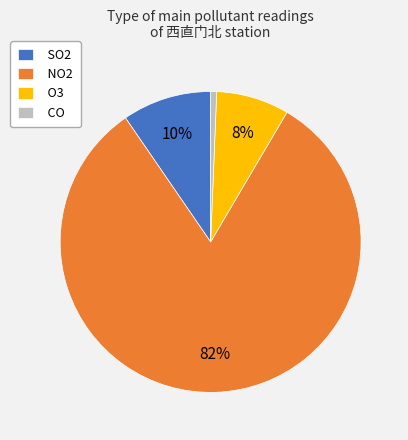

Count the number of slices in the pie.

4